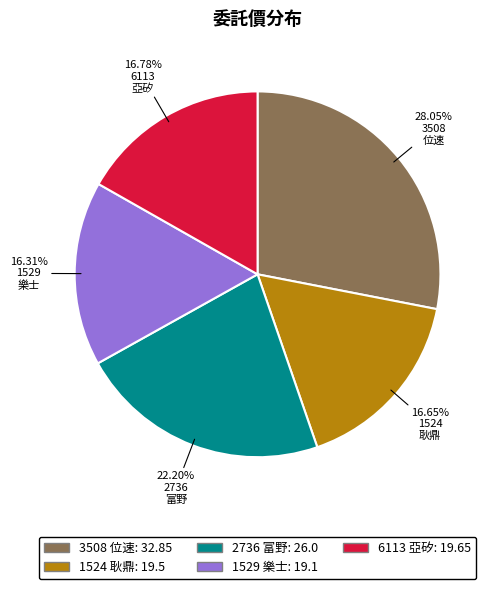

To the nearest percent, what is the average slice percentage?

20%